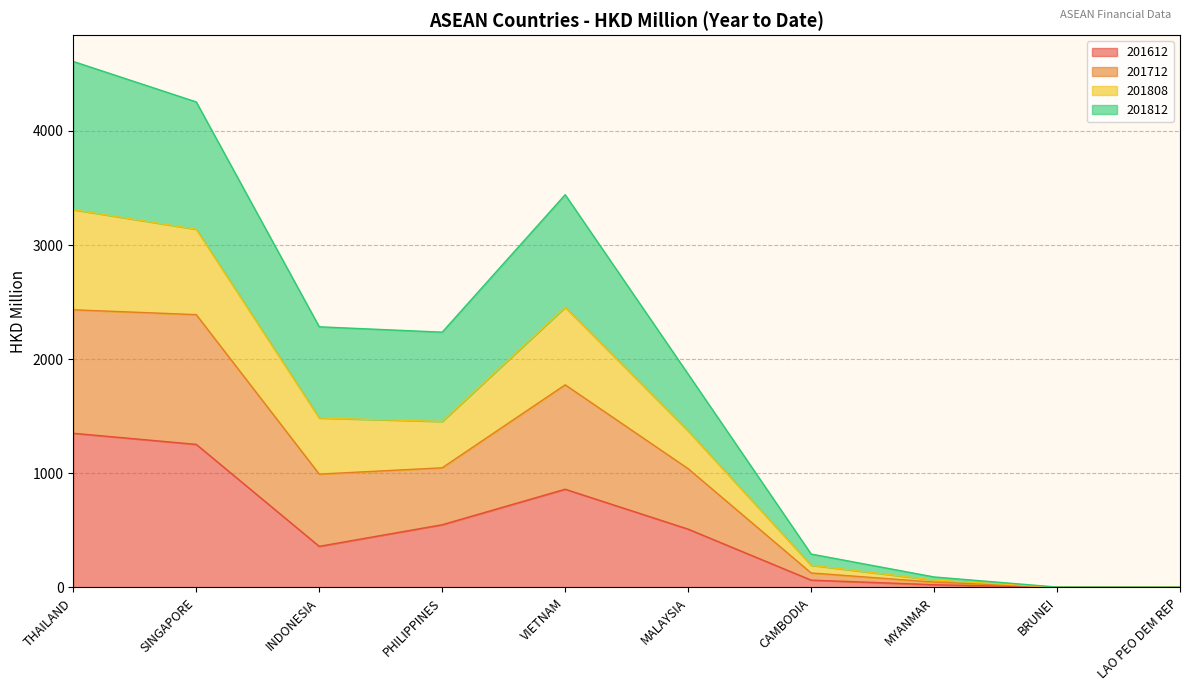

What is the sum of all 201612 values?

4972.7